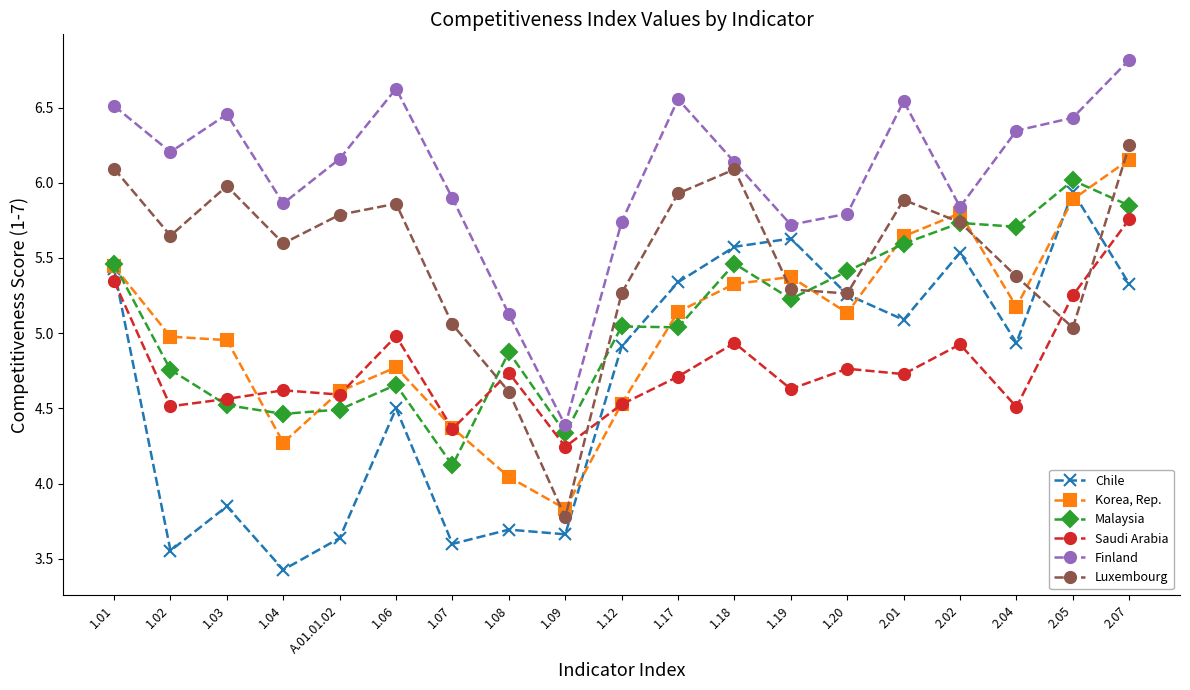

What position from the left is 2.01?

15